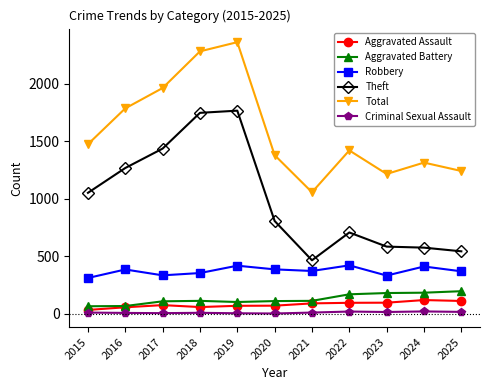

Which series changed the most between 2018 and 2020?

Theft